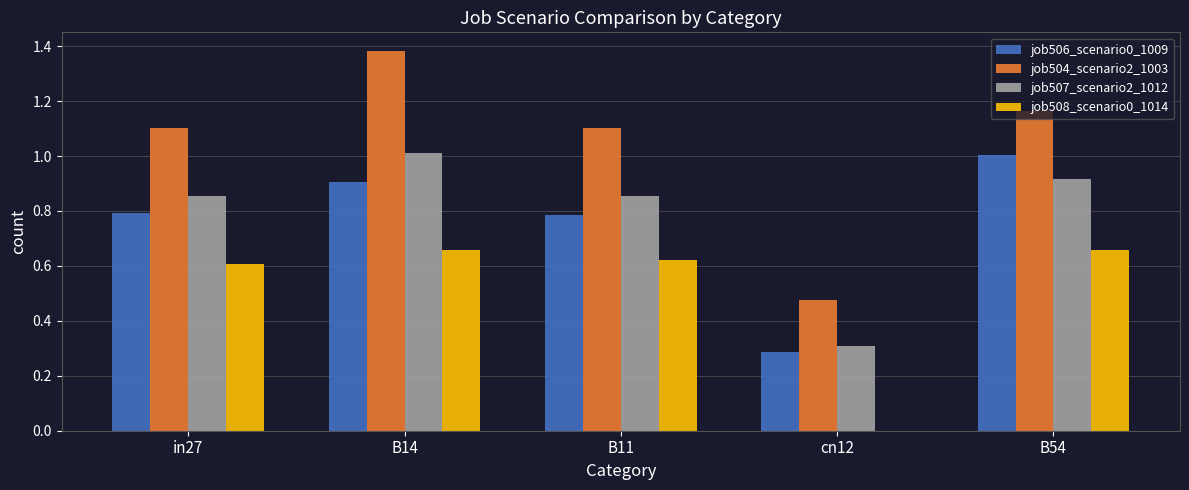

What is the highest value of the job507_scenario2_1012 series?

1.0